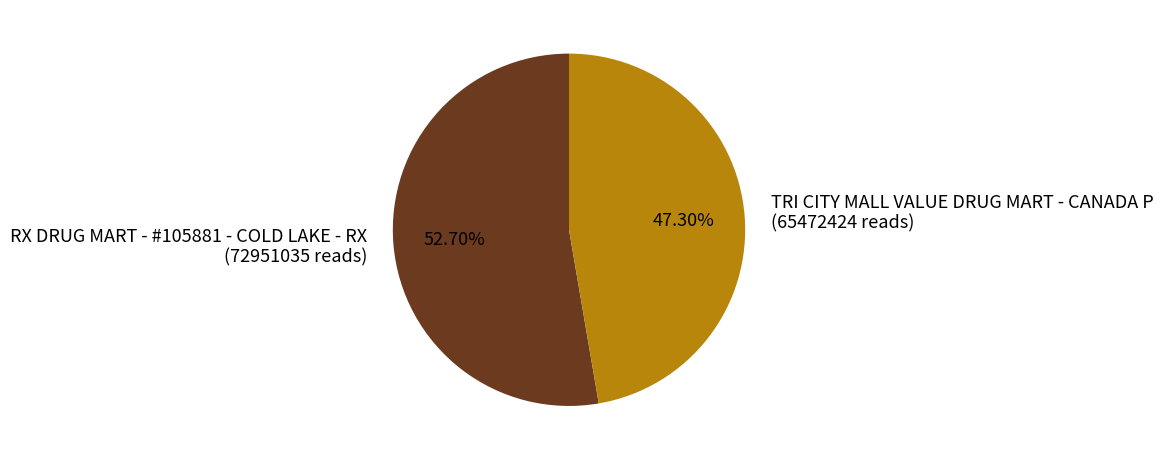

To the nearest percent, what is the average slice percentage?

50%